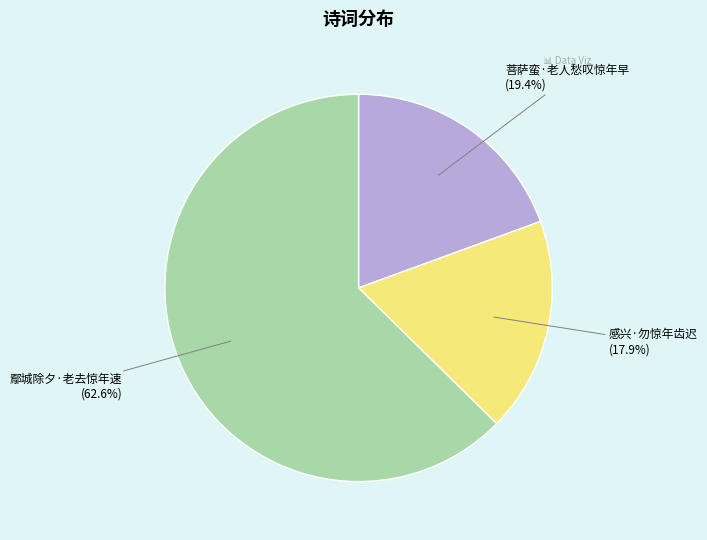

To the nearest percent, what is the difference between the 菩萨蛮·老人愁叹惊年早 and 鄢城除夕·老去惊年速 slice percentages?

43%